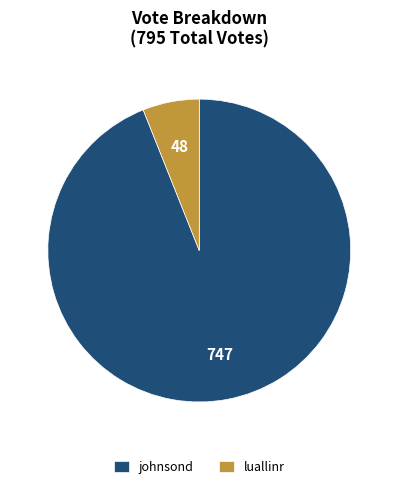

How many segments does this pie chart have?

2